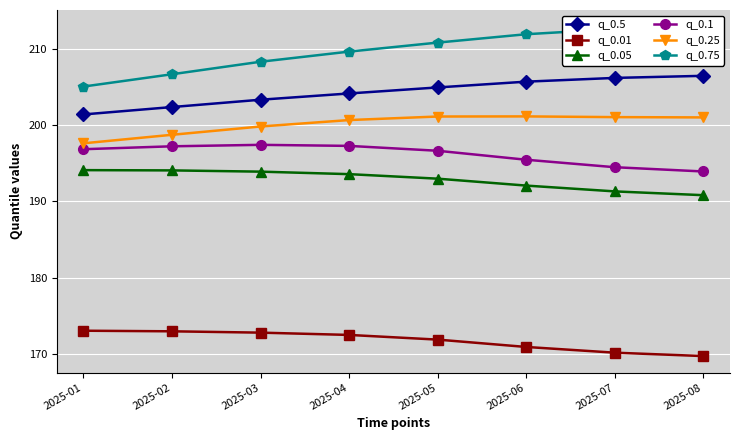

True or false: q_0.5 and q_0.01 intersect in this chart.

False